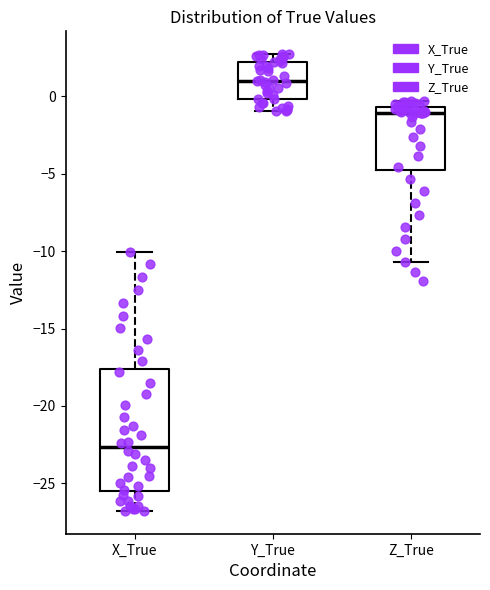

Where is the upper edge of the box for Y_True on the y-axis? The values are not printed on the chart, so give them approximately, as read against the axis.

2.0